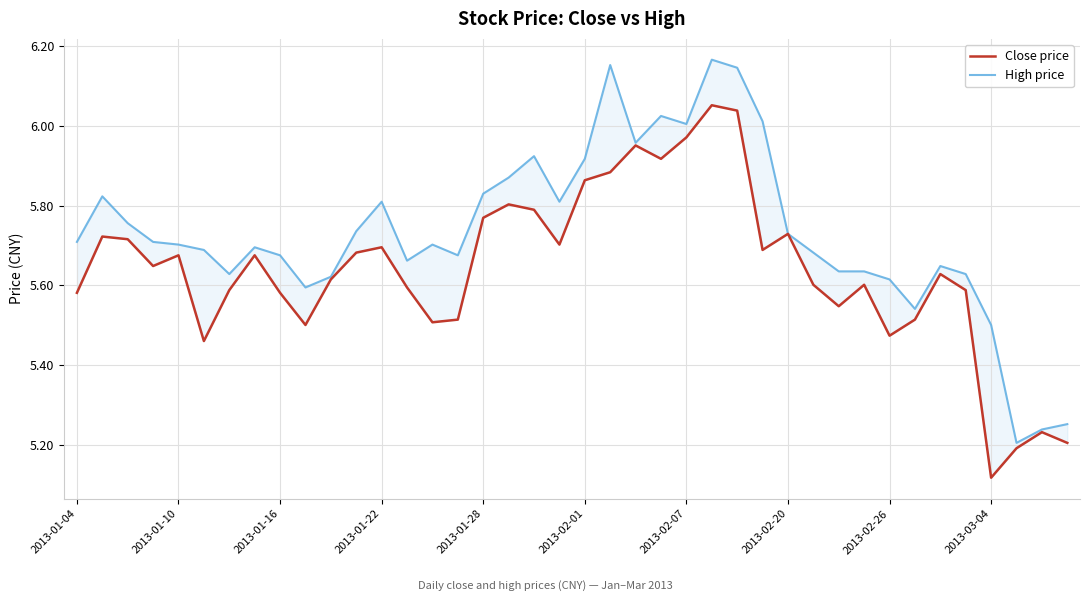

What position from the left is 13?

14